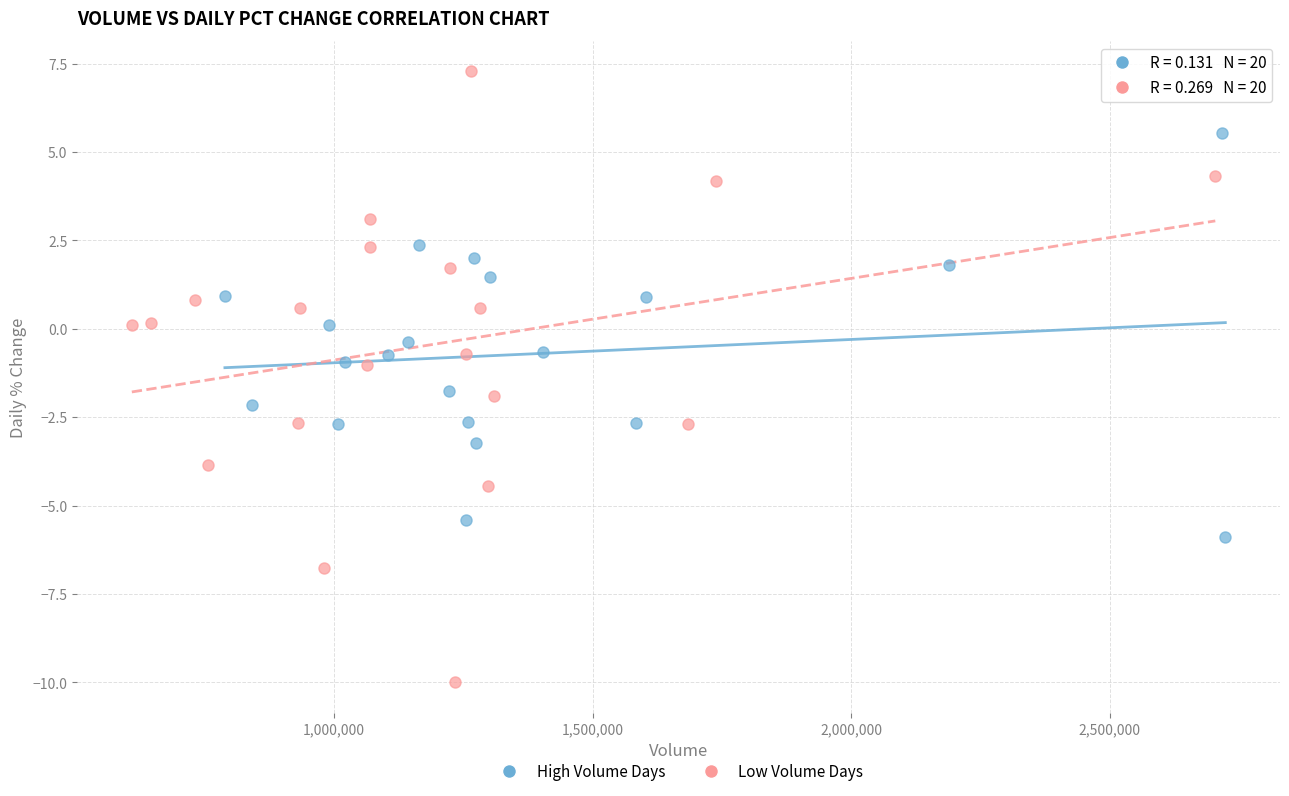

Which series contains the highest Y value?

Low Volume Days